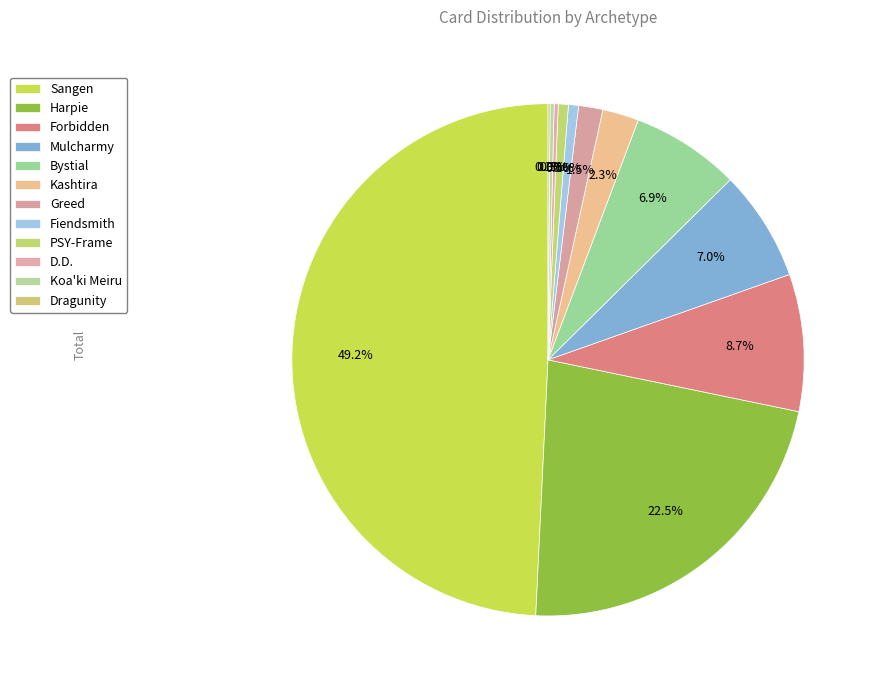

What is the ratio of the value at Mulcharmy to the value at Greed?

4.6